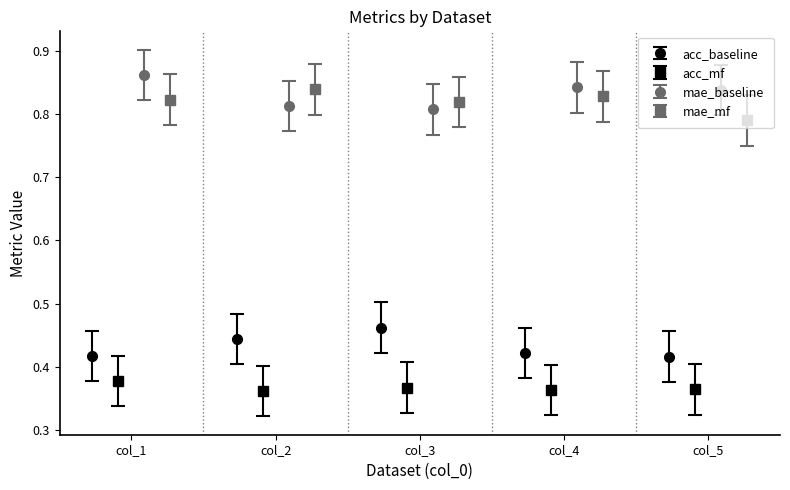

What are all the series names shown in the legend?

acc_baseline, acc_mf, mae_baseline, mae_mf